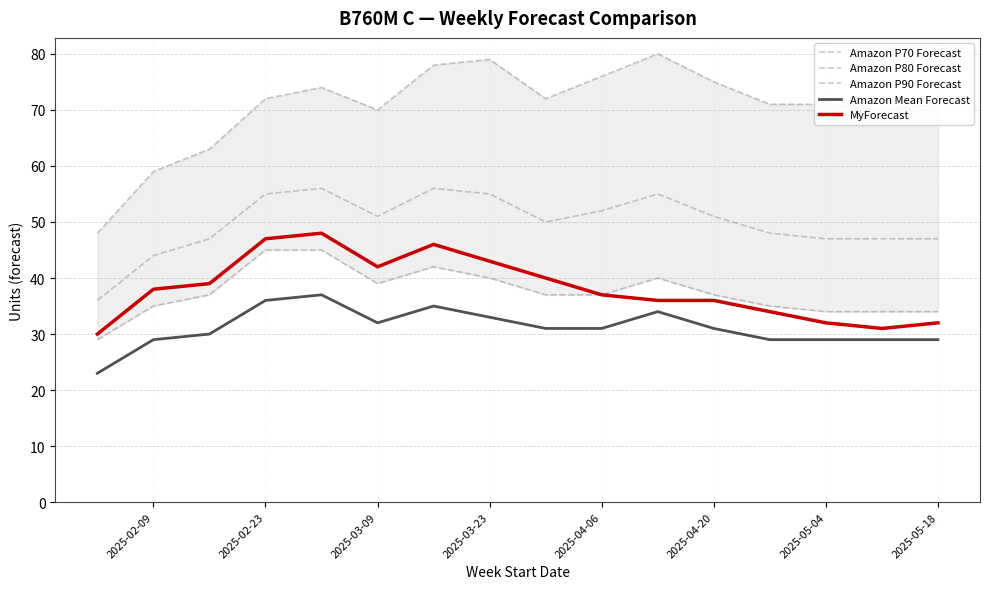

Is the value of Amazon Mean Forecast at 8 greater than the value of Amazon P80 Forecast at 2025-03-09?

No